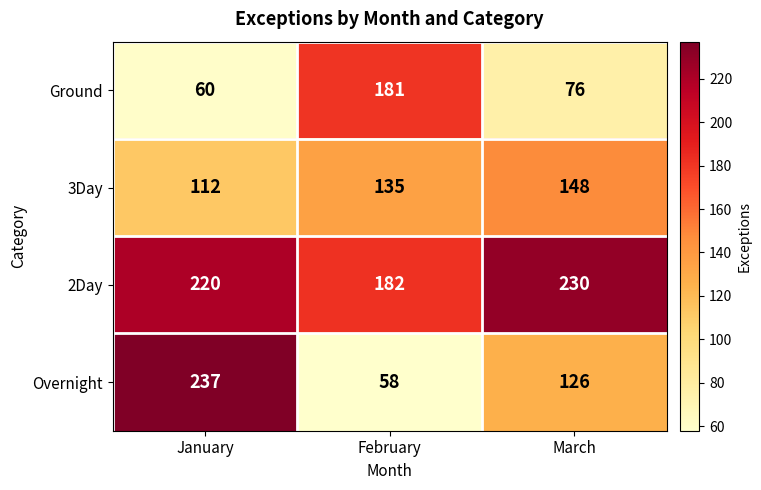

What is the approximate value of Overnight at January?

237